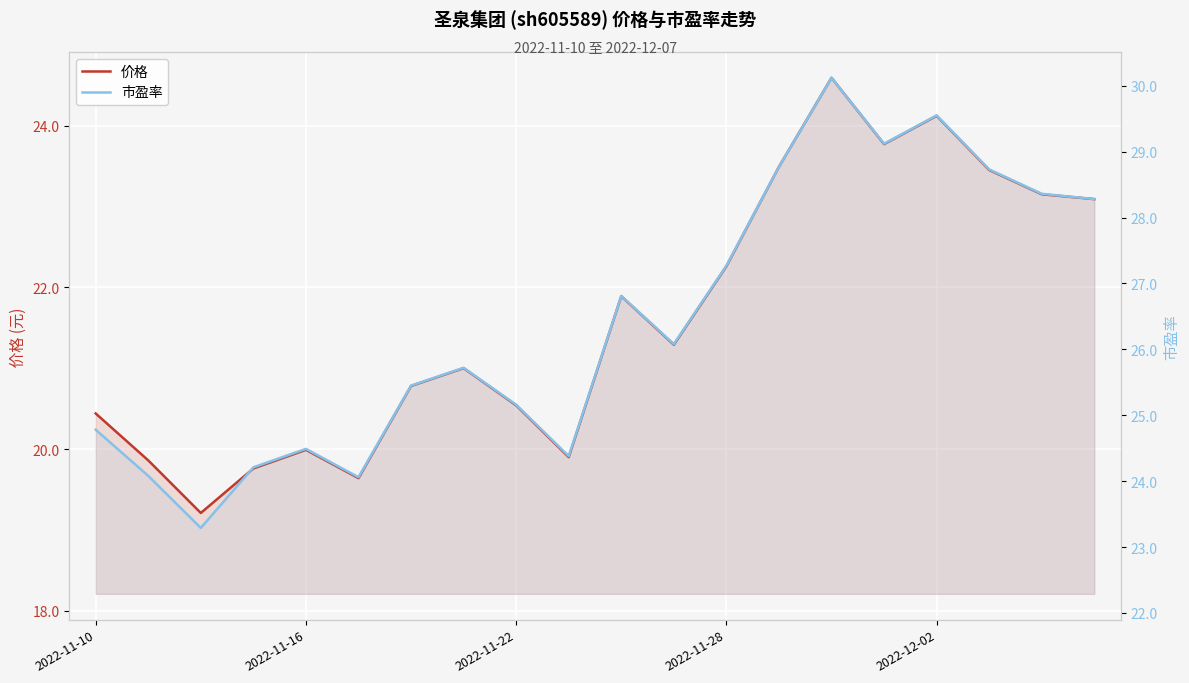

What position from the left is 9?

10